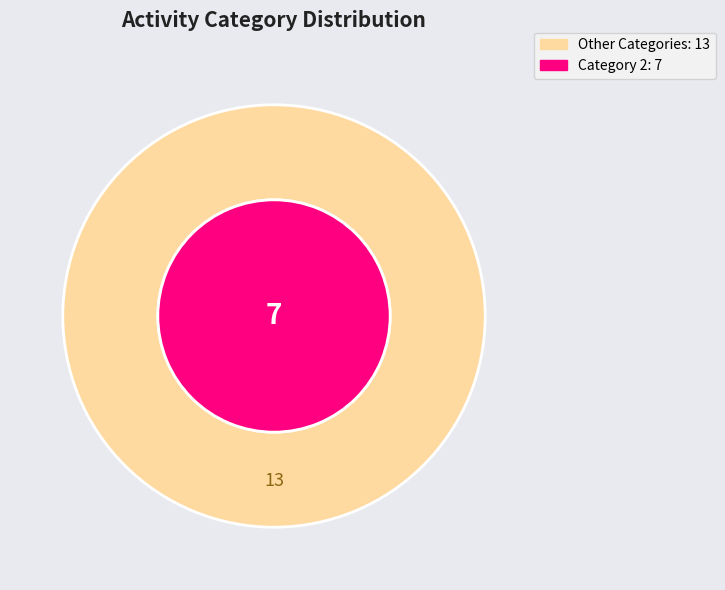

Is it true that 2 is 22% of the pie?

False